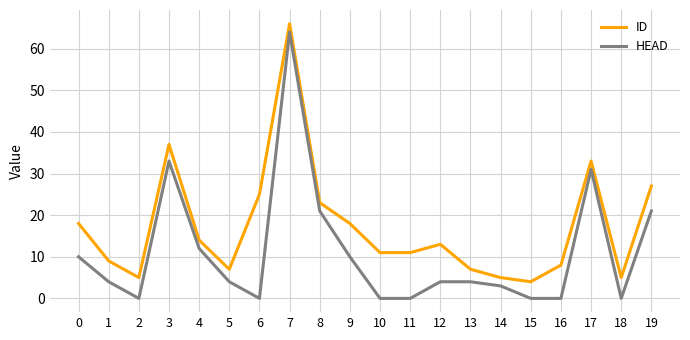

True or false: ID has a value of 2 at 13.

False